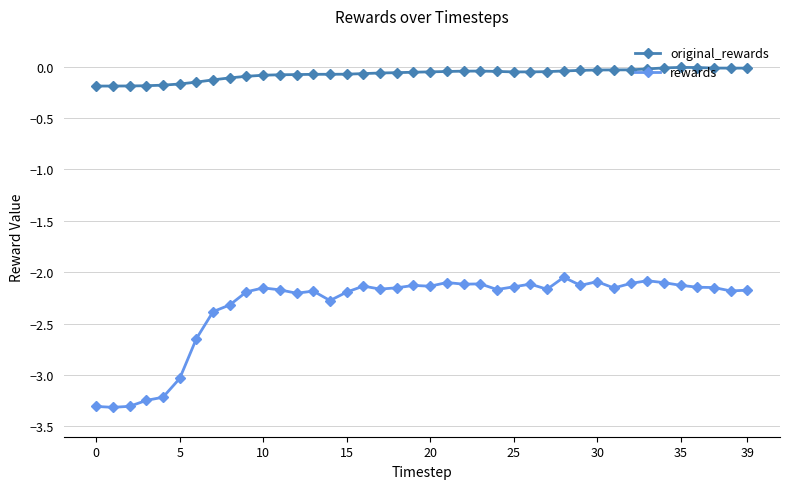

List the series in order of their peak value, lowest first.

rewards, original_rewards